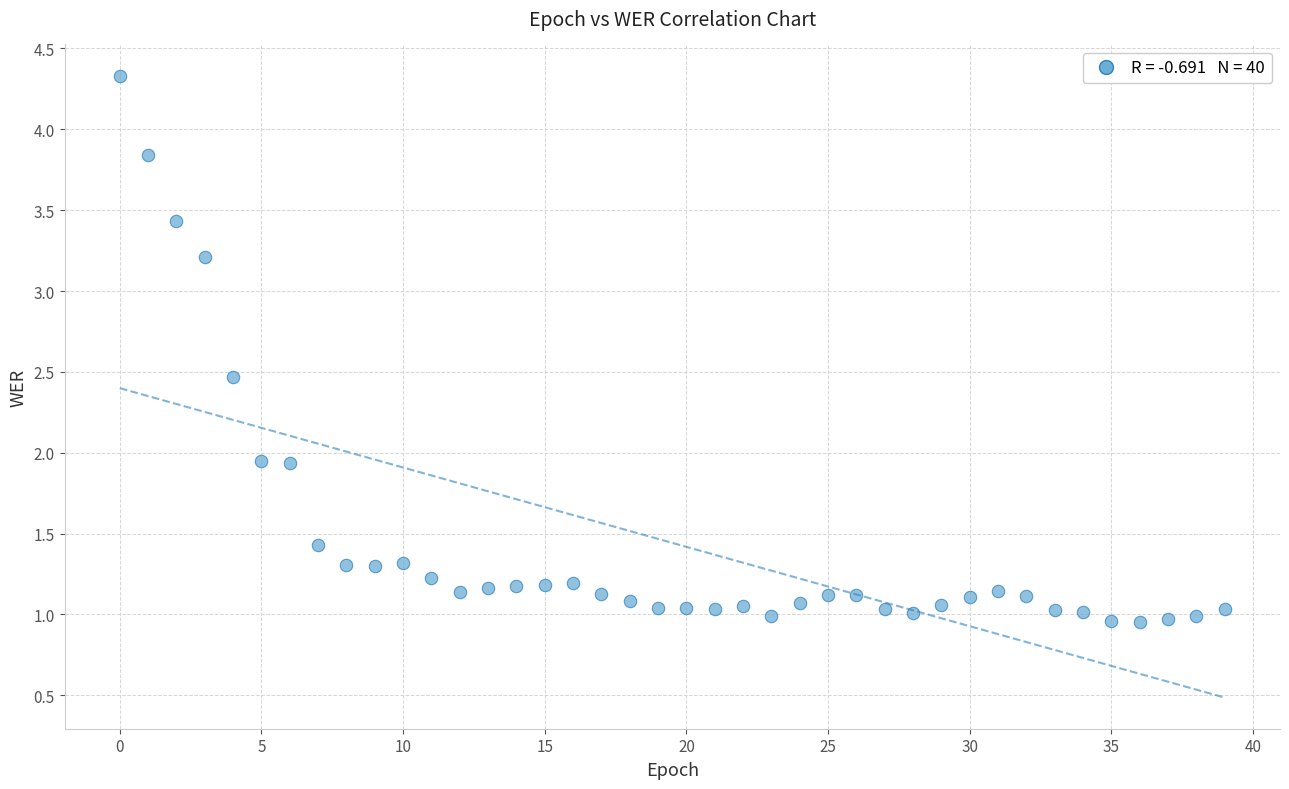

What is the range of Y values (max minus min)?

3.4